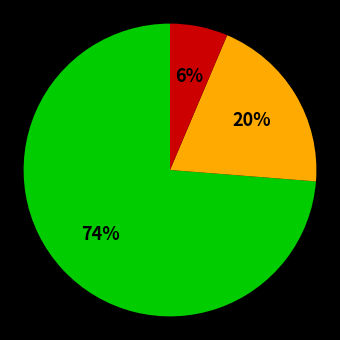

Is there a majority slice in this chart?

Yes